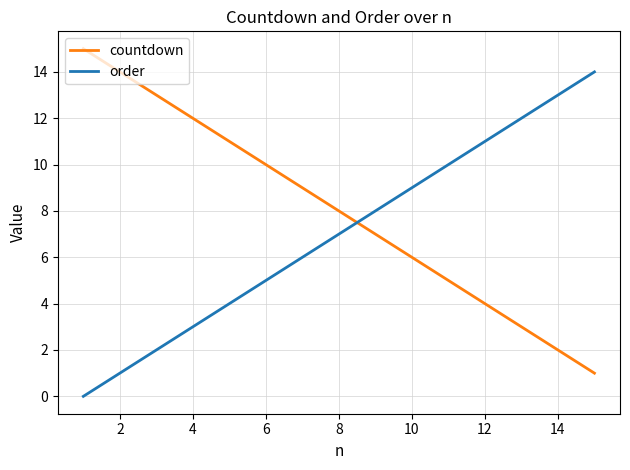

Which series has the largest total across all categories?

countdown